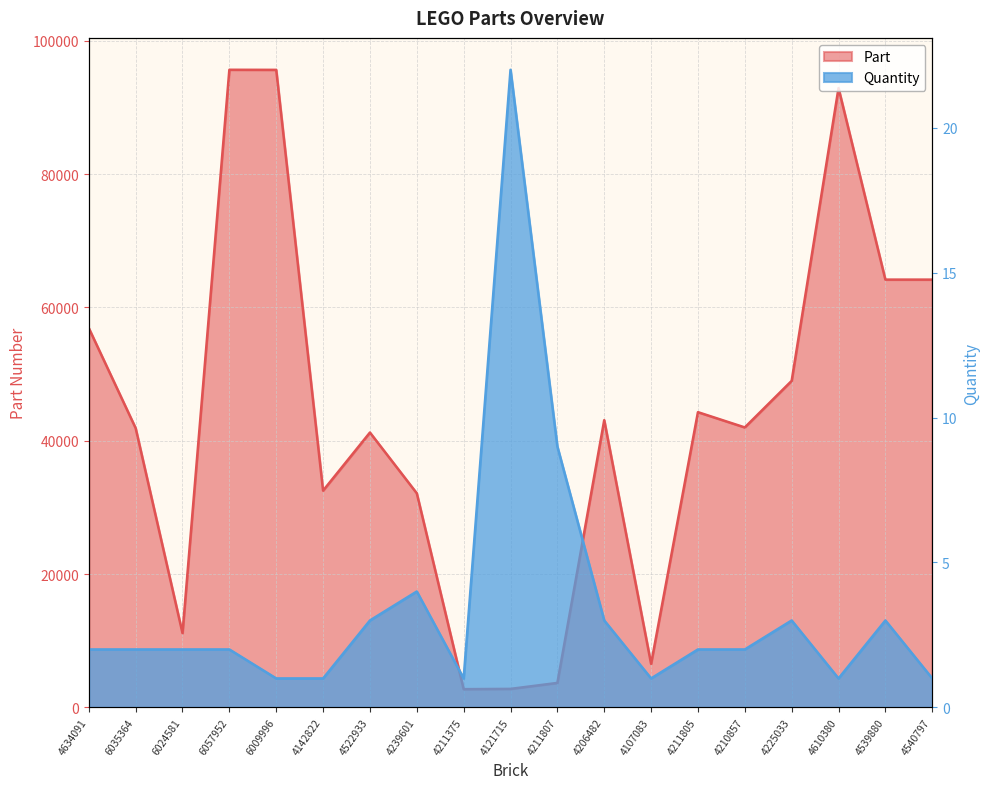

True or false: Part has more than 2 points higher than both neighbors.

True